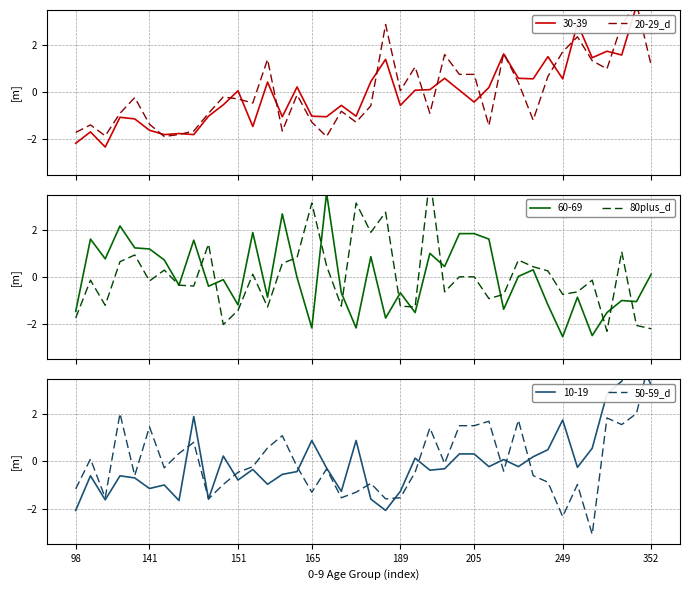

At which category does 50-59_d reach its first local peak?

141